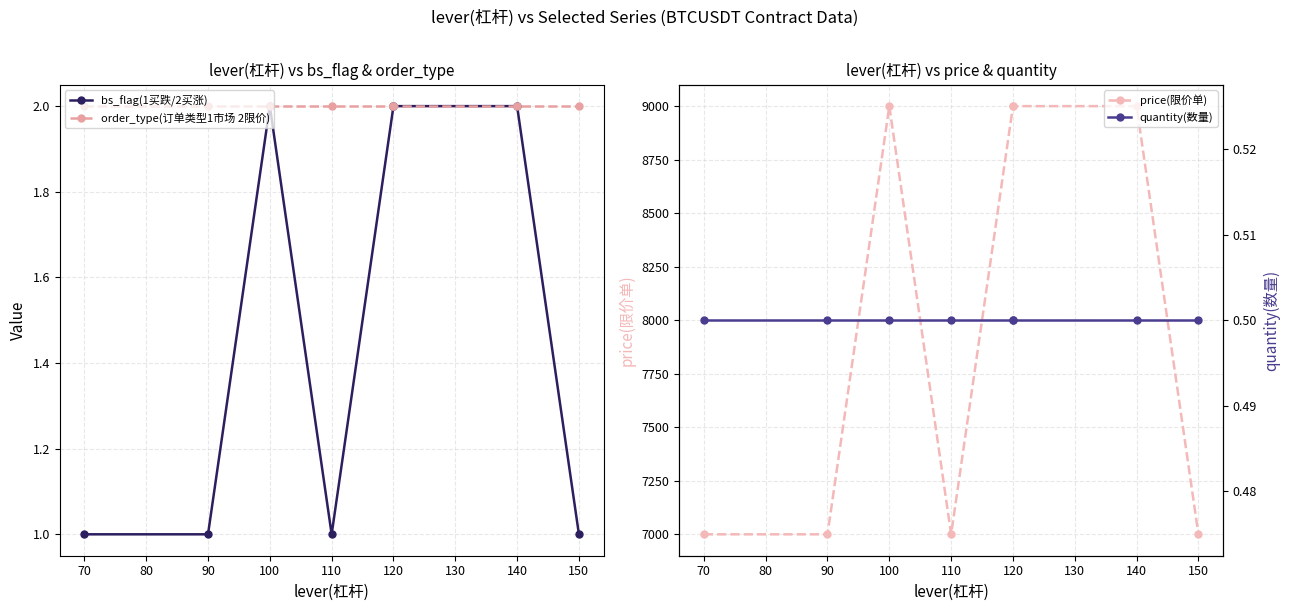

The value of bs_flag(1买跌/2买涨) at 100 is 3.5. True or false?

False